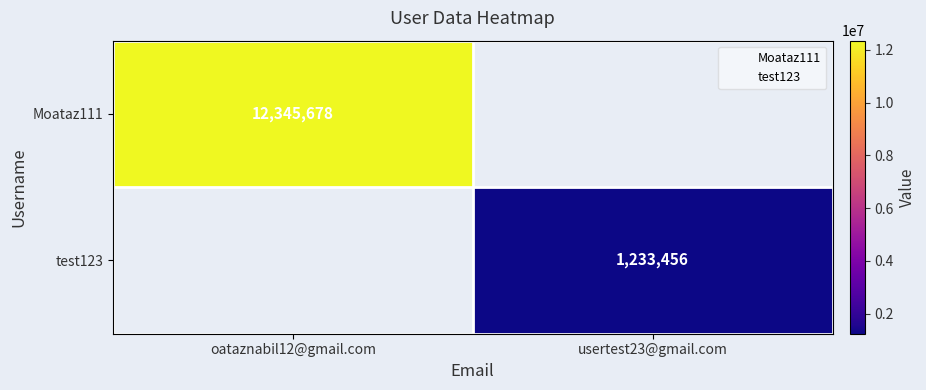

The value of Moataz111 at oataznabil12@gmail.com is 12345678.0. True or false?

True